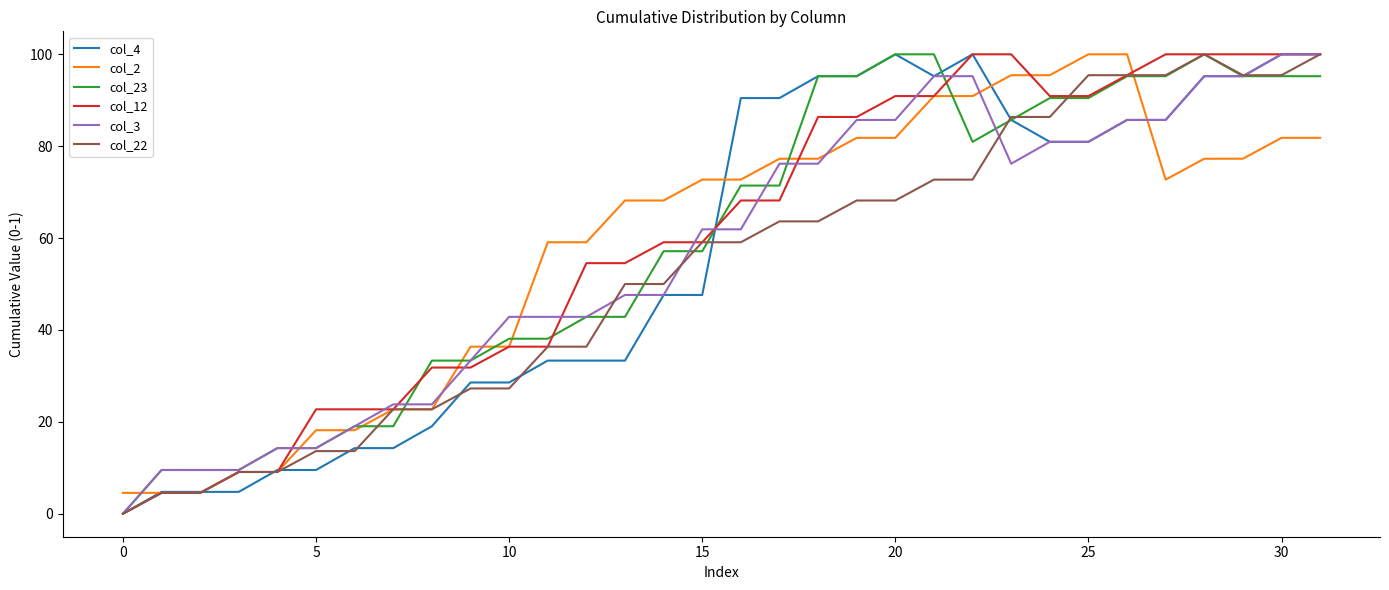

What is the maximum value for col_4?

100.0